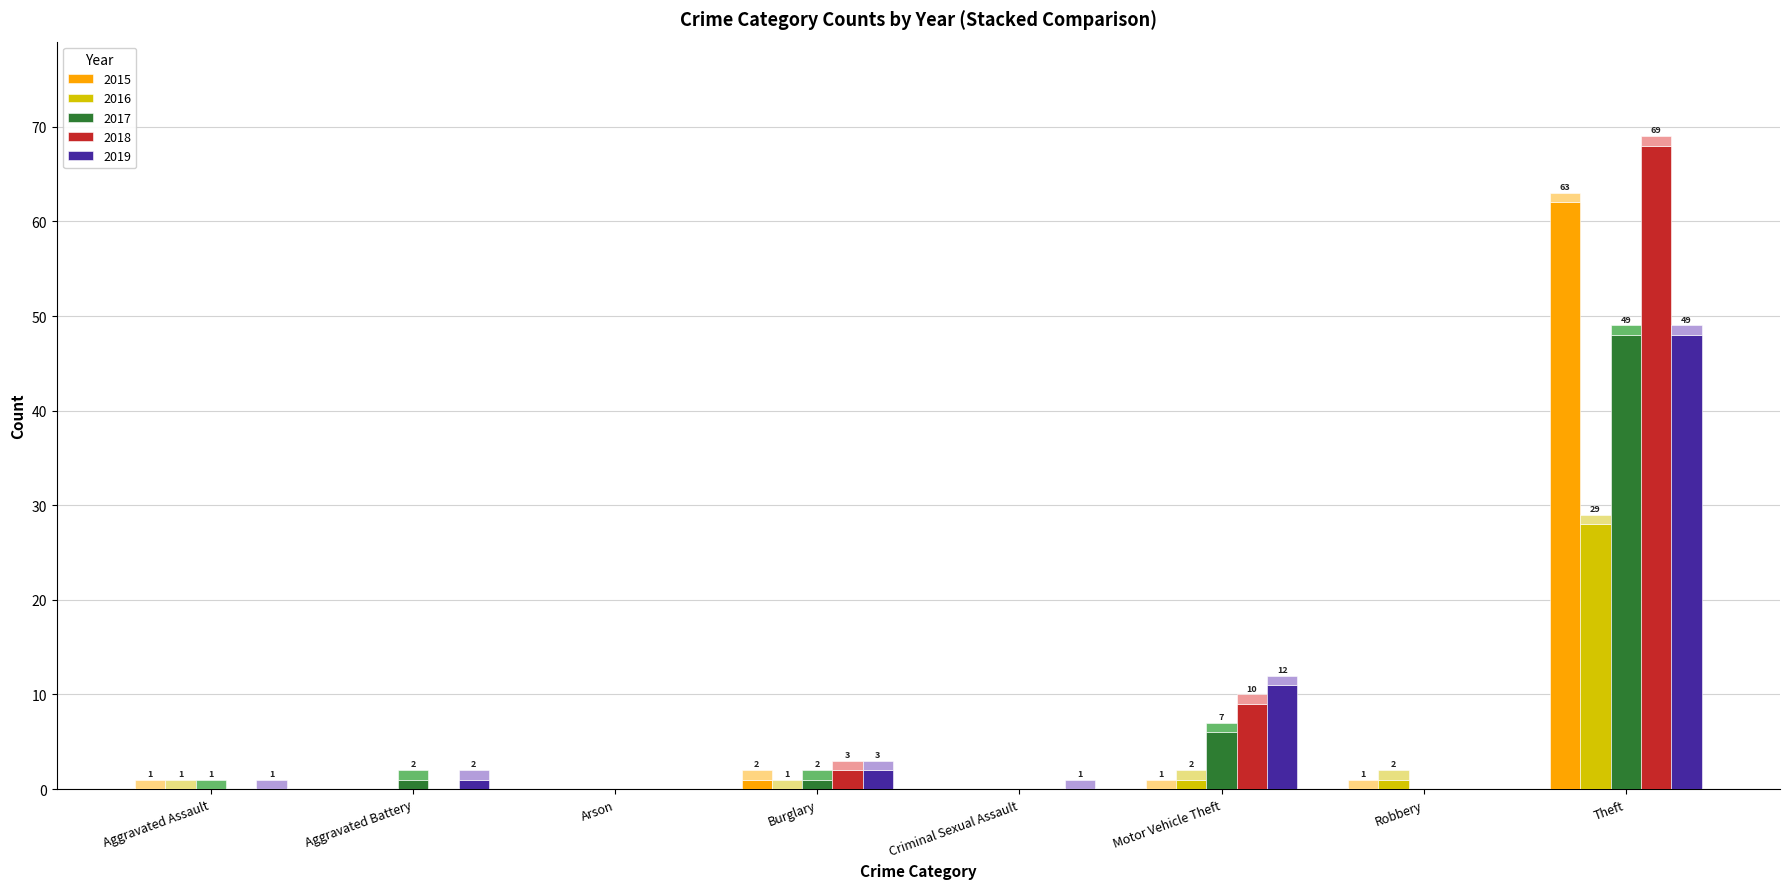

The 2016 series shows 0 at Burglary. True or false?

True